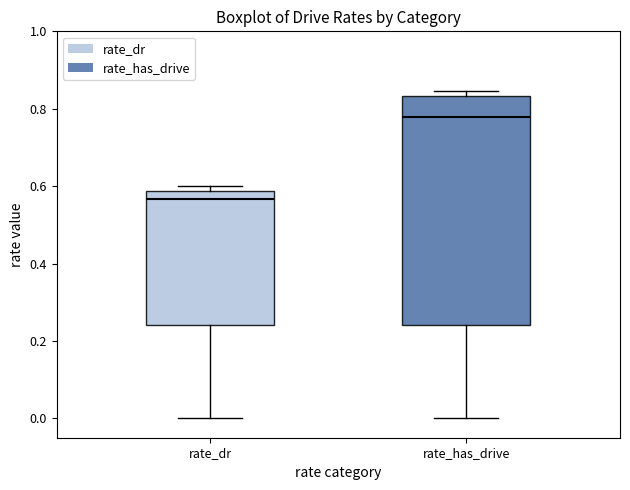

Comparing the boxes themselves (not the whiskers), which one is the tallest?

rate_has_drive